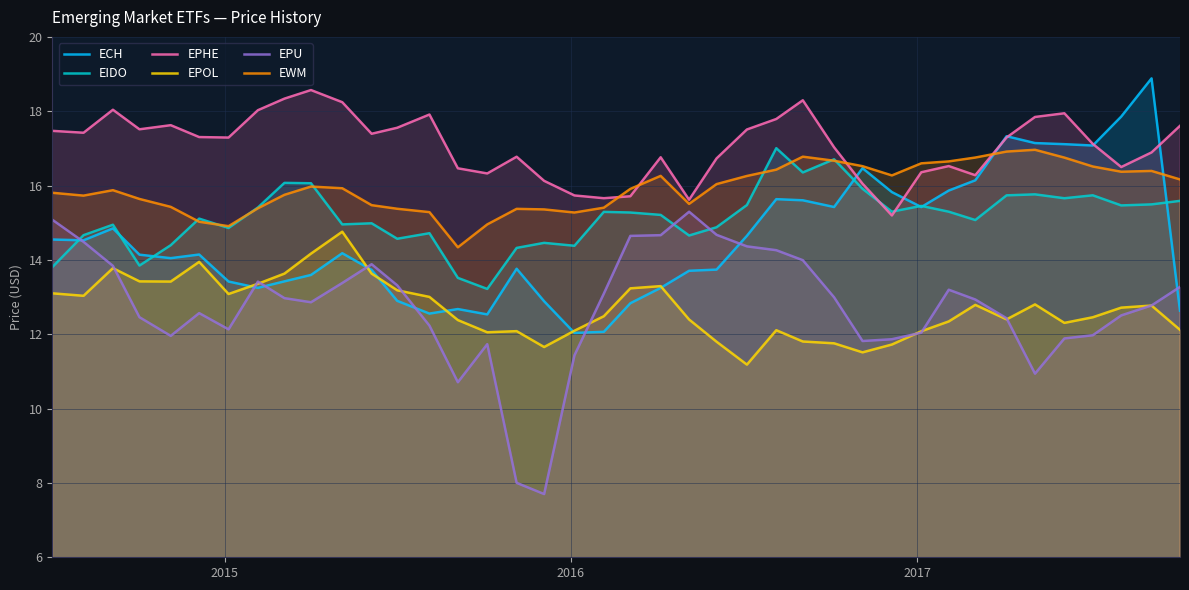

True or false: EPHE and EPU cross at least once.

False